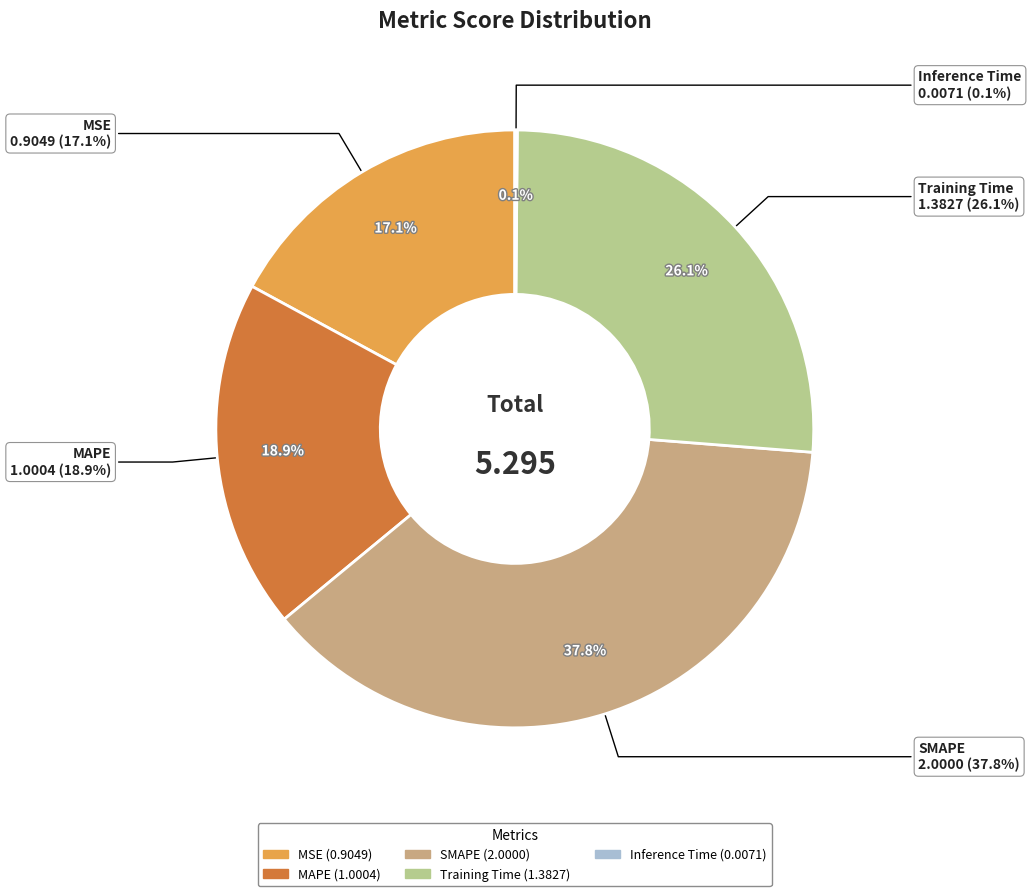

Rank the categories by value from lowest to highest.

Inference Time, MSE, MAPE, Training Time, SMAPE